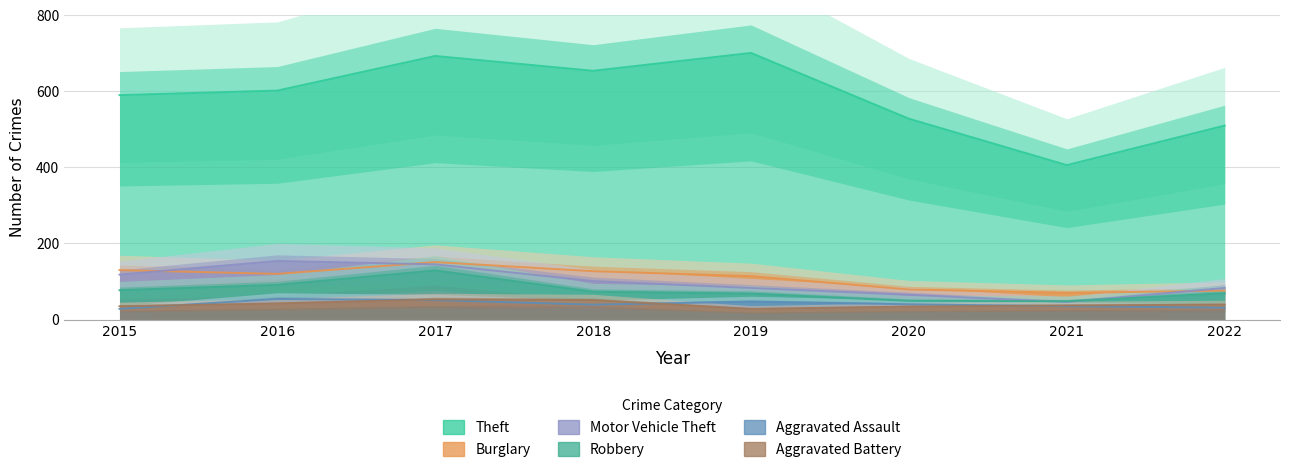

True or false: Burglary and Aggravated Assault cross at least once.

False